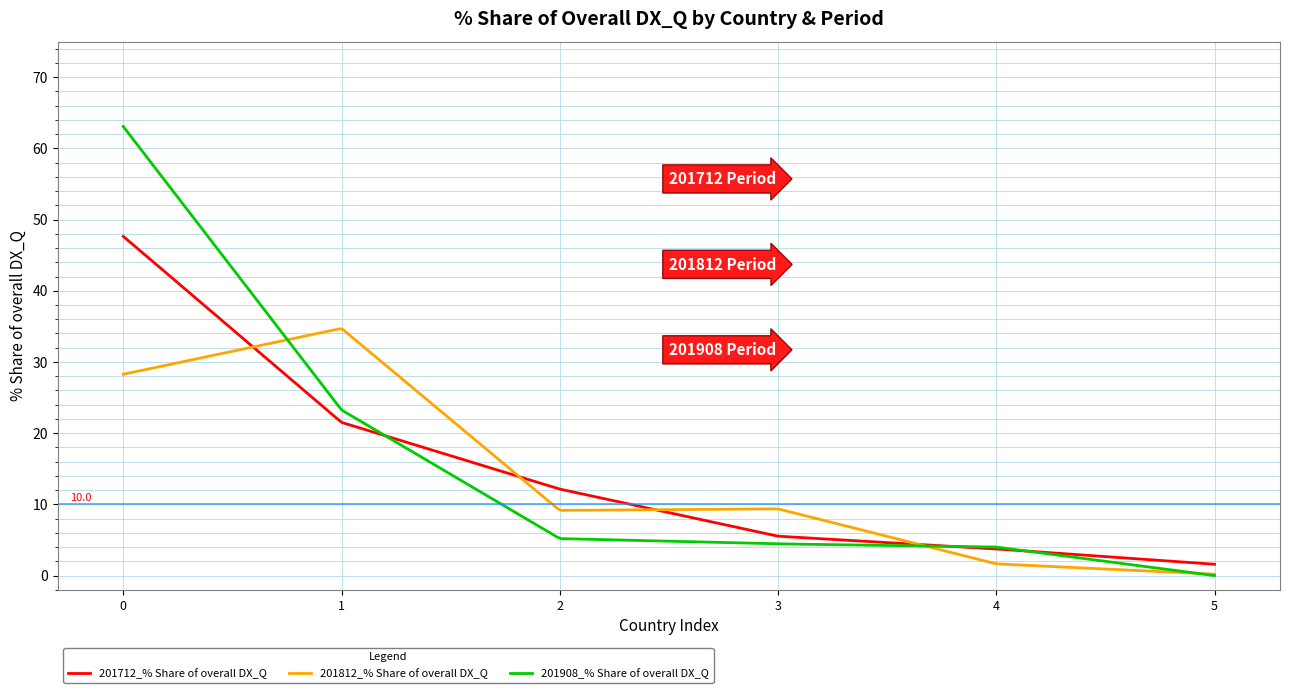

List the series in order of their peak value, highest first.

201908_% Share of overall DX_Q, 201712_% Share of overall DX_Q, 201812_% Share of overall DX_Q